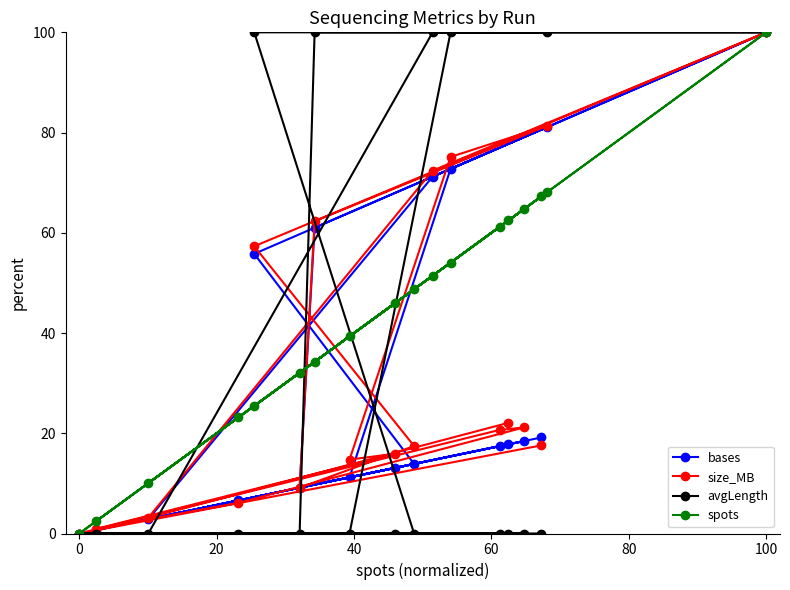

What is the highest value of the avgLength series?

100.0